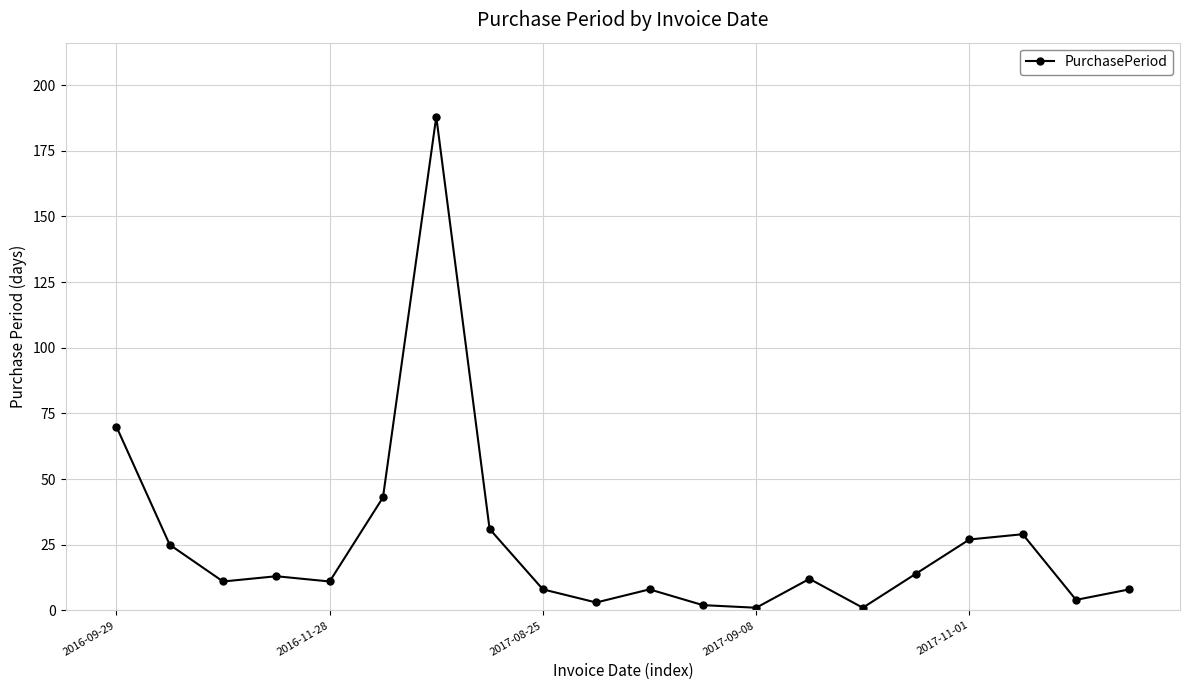

What is the value of the 17th point from the left?

27